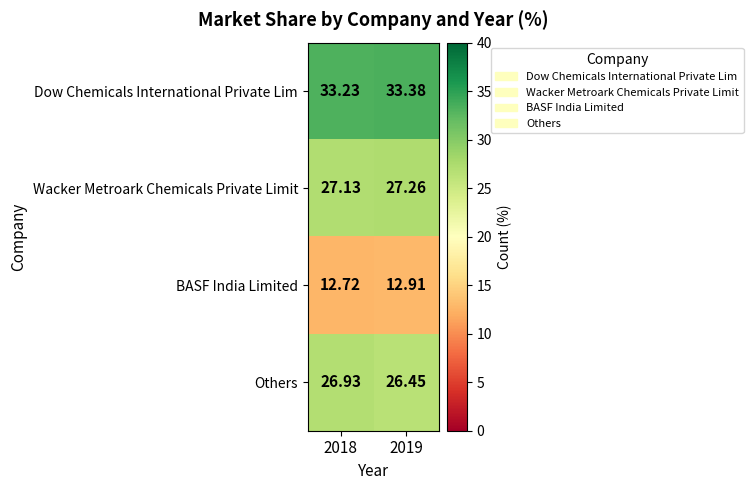

Which series changed the most between 2018 and 2019?

Others